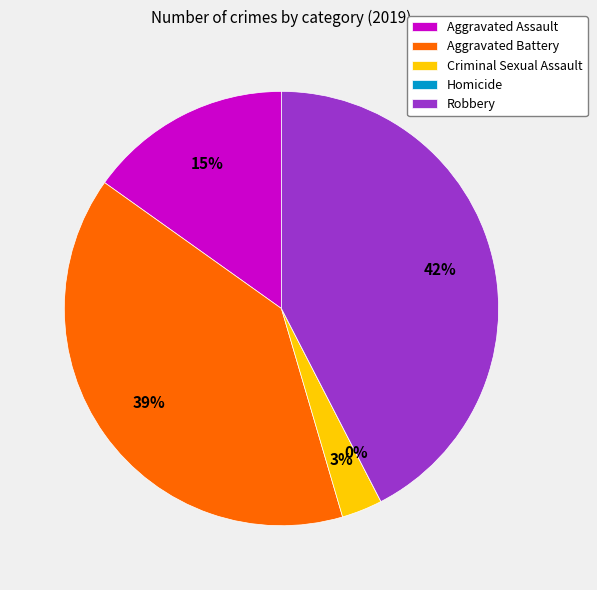

Which category has the biggest portion of the pie?

Robbery